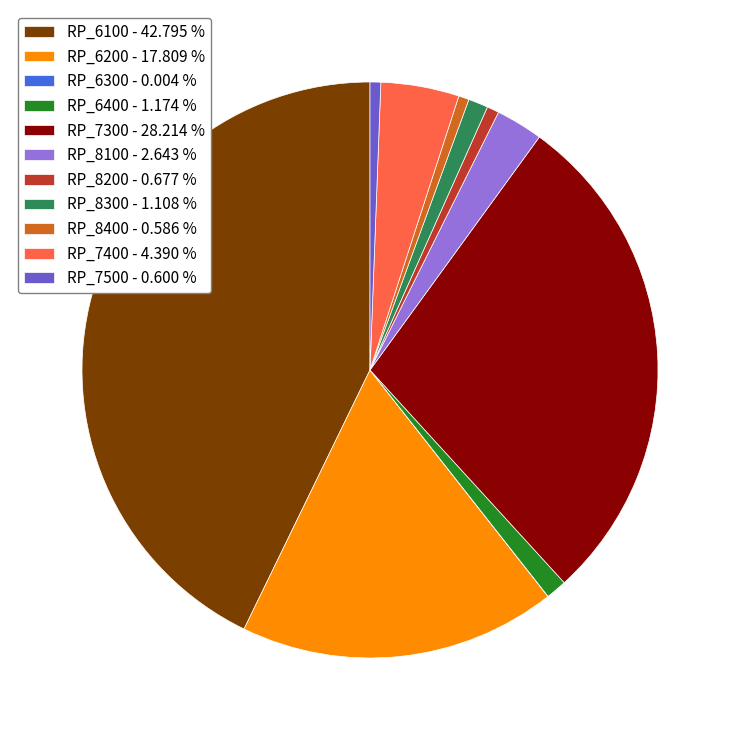

Is it true that RP_6100 is 43% of the pie?

True